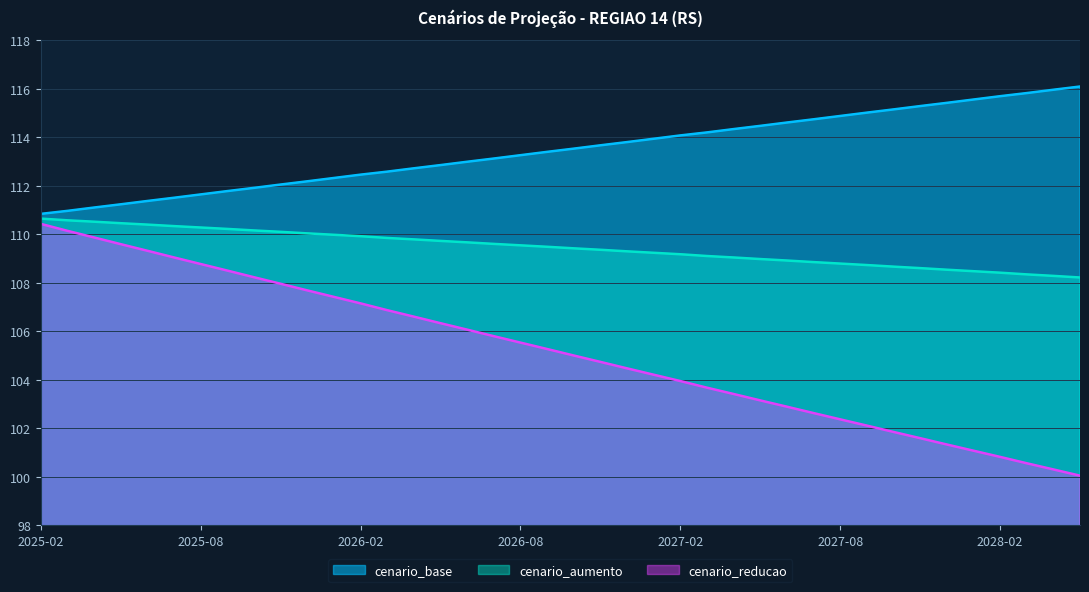

Reading right to left, what are all the values shown in this chart?

cenario_base: 116.1	116.0	115.8	115.7	115.6	115.4	115.3	115.1	115.0	114.9	114.7	114.6	114.5	114.3	114.2	114.1	113.9	113.8	113.7	113.5	113.4	113.3	113.1	113.0	112.8	112.7	112.6	112.5	112.3	112.2	112.0	111.9	111.8	111.6	111.5	111.4	111.2	111.1	111.0	110.8
cenario_aumento: 108.2	108.3	108.3	108.4	108.5	108.5	108.6	108.7	108.7	108.8	108.8	108.9	109.0	109.0	109.1	109.2	109.2	109.3	109.4	109.4	109.5	109.5	109.6	109.7	109.7	109.8	109.8	109.9	110.0	110.0	110.1	110.2	110.2	110.3	110.3	110.4	110.5	110.5	110.6	110.6
cenario_reducao: 100.0	100.3	100.6	100.8	101.1	101.3	101.6	101.8	102.1	102.4	102.6	102.9	103.1	103.4	103.7	103.9	104.2	104.5	104.7	105.0	105.3	105.5	105.8	106.1	106.3	106.6	106.9	107.1	107.4	107.7	108.0	108.2	108.5	108.8	109.0	109.3	109.6	109.9	110.1	110.4